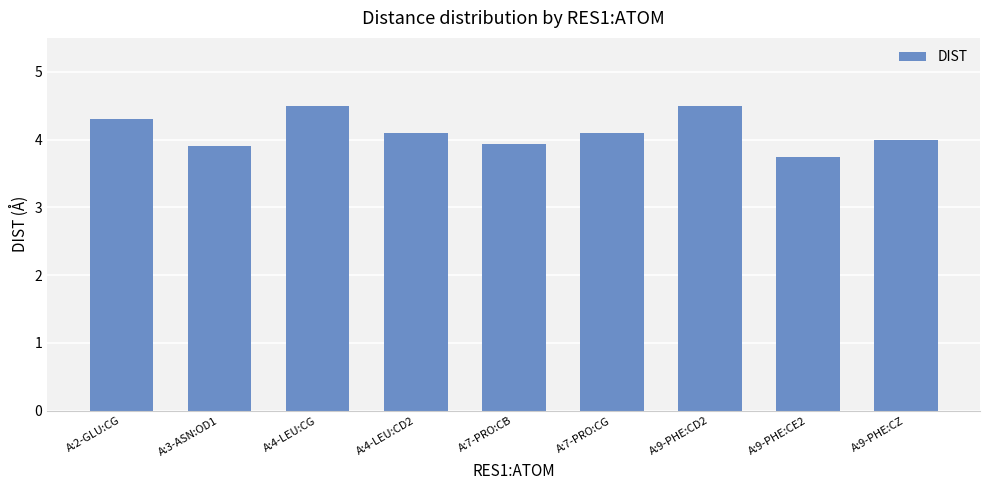

Reading left to right, list all the values displayed in this chart.

4.3	3.9	4.5	4.1	3.9	4.1	4.5	3.8	4.0